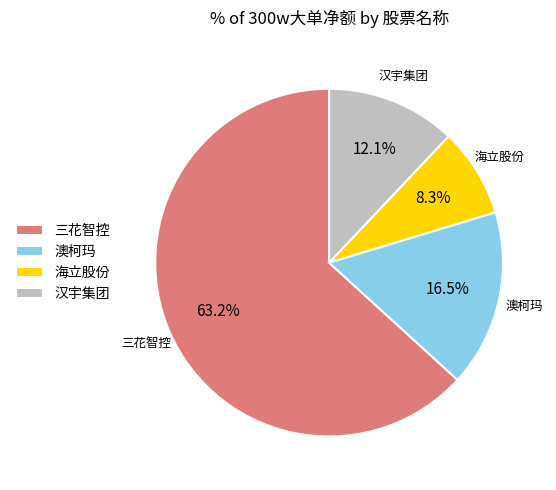

True or false: 汉宇集团 accounts for 24% of the total.

False